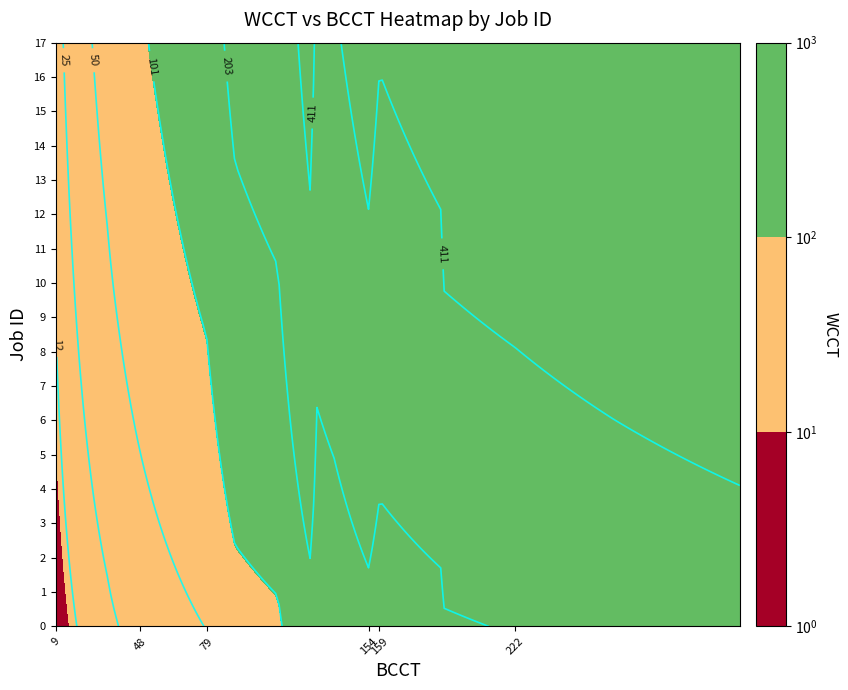

What is the total value across all series at 13?

572